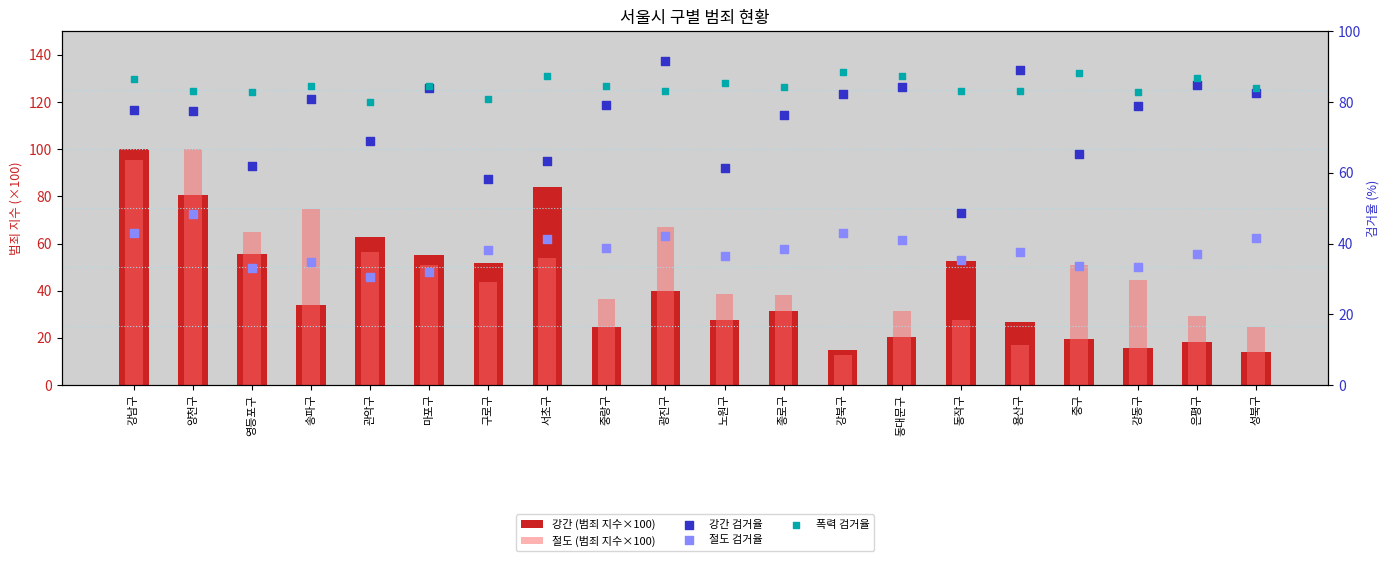

Which series has the largest Y range (max minus min)?

절도 (범죄 지수×100)